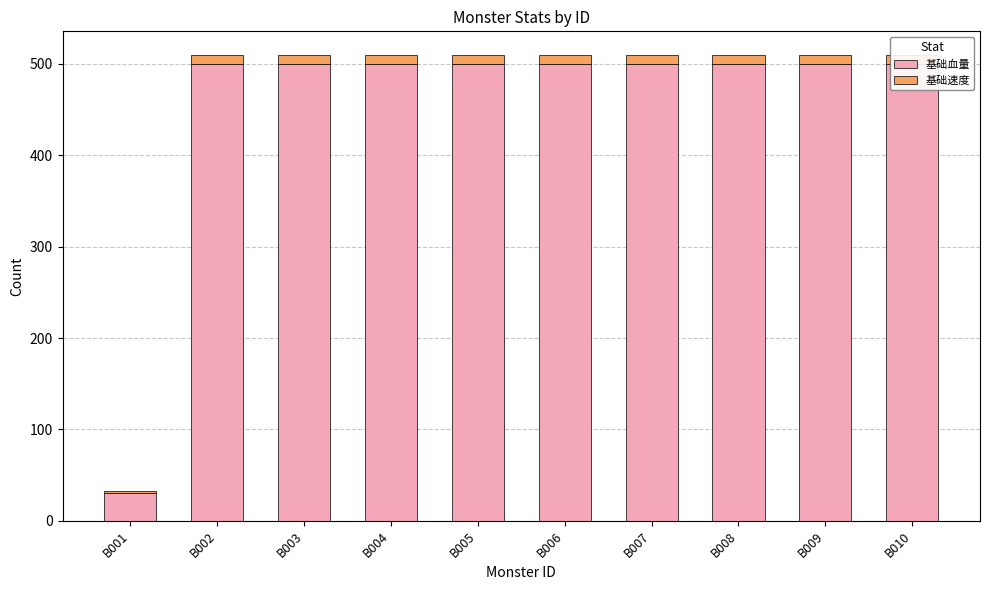

What is the maximum value shown in the chart?

500